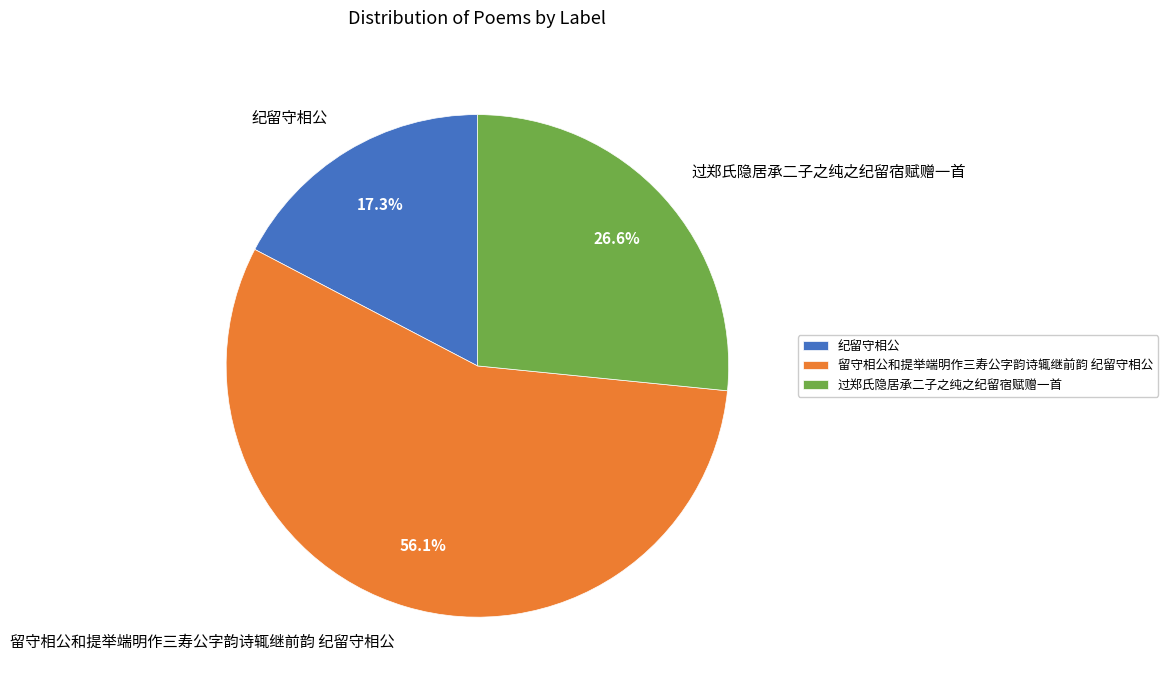

Is there any slice that represents more than half of the pie?

Yes